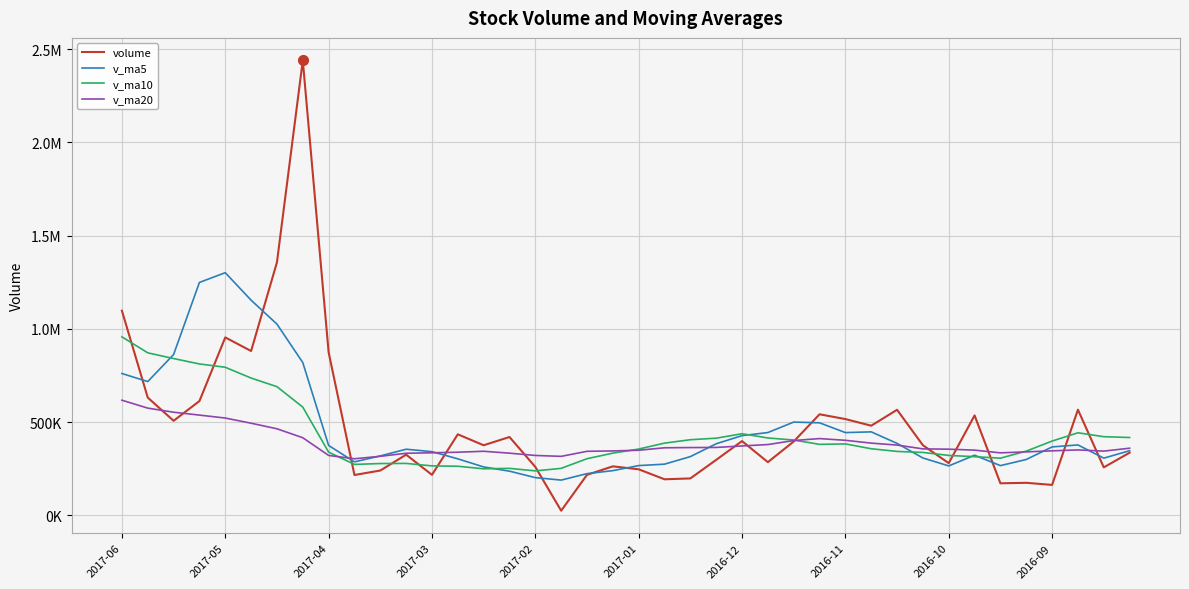

Does the chart display data point markers on the line(s)?

No